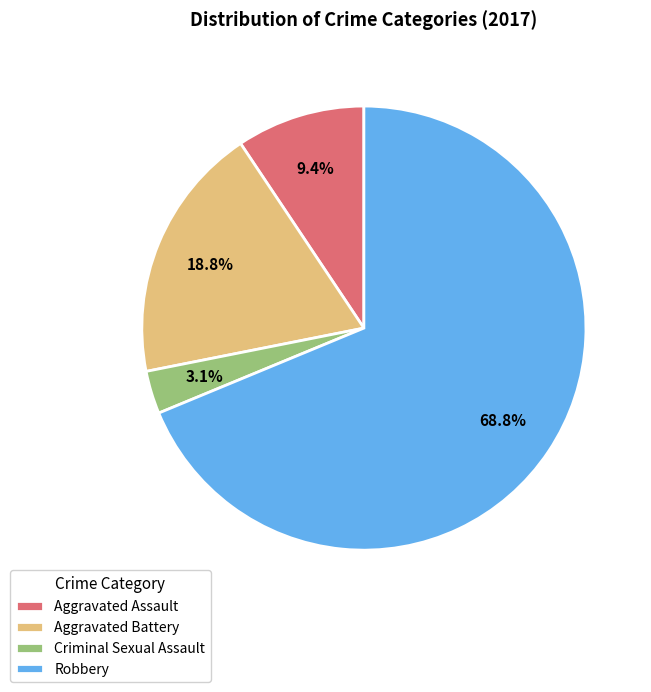

Count the number of slices in the pie.

4